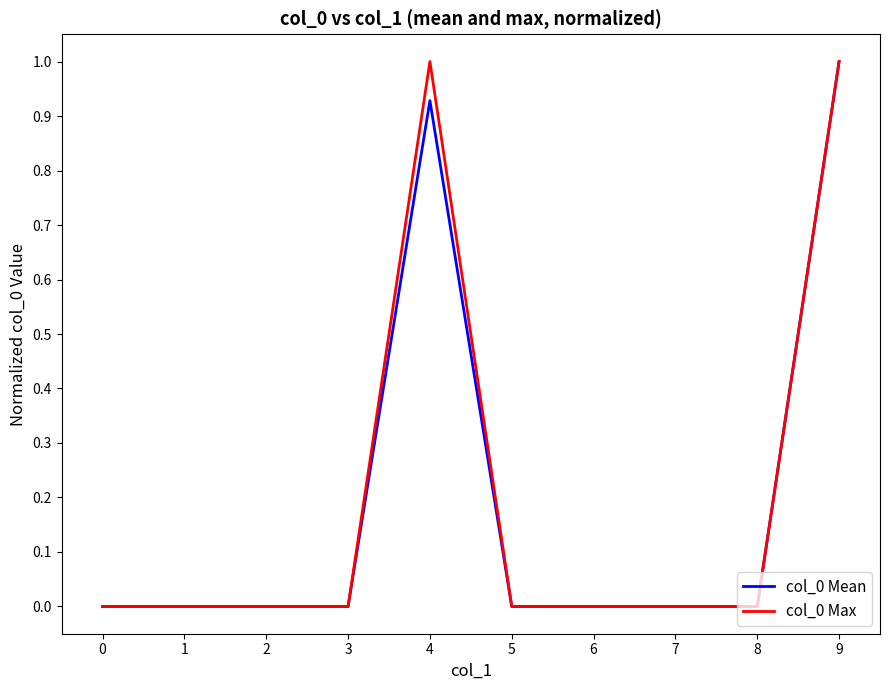

Between 4 and 5, which series saw the biggest shift?

col_0 Max